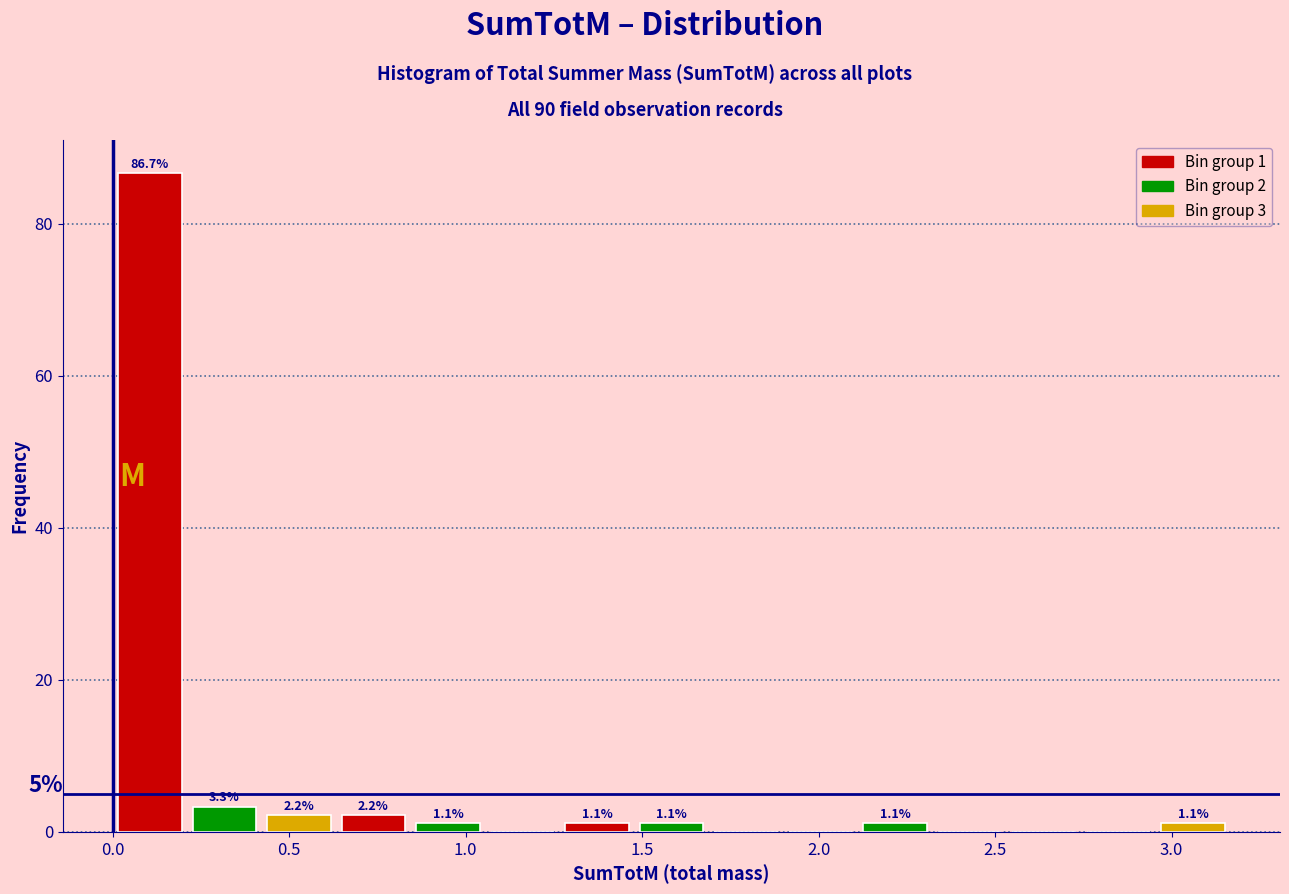

Over which range of the x-axis is the bar tallest?

0.00 to 0.20